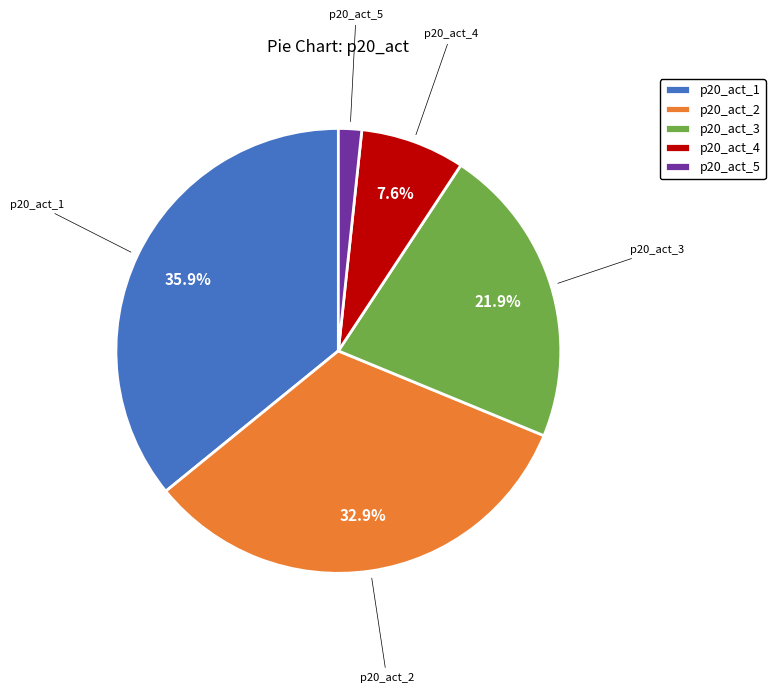

Does any single category account for the majority?

No